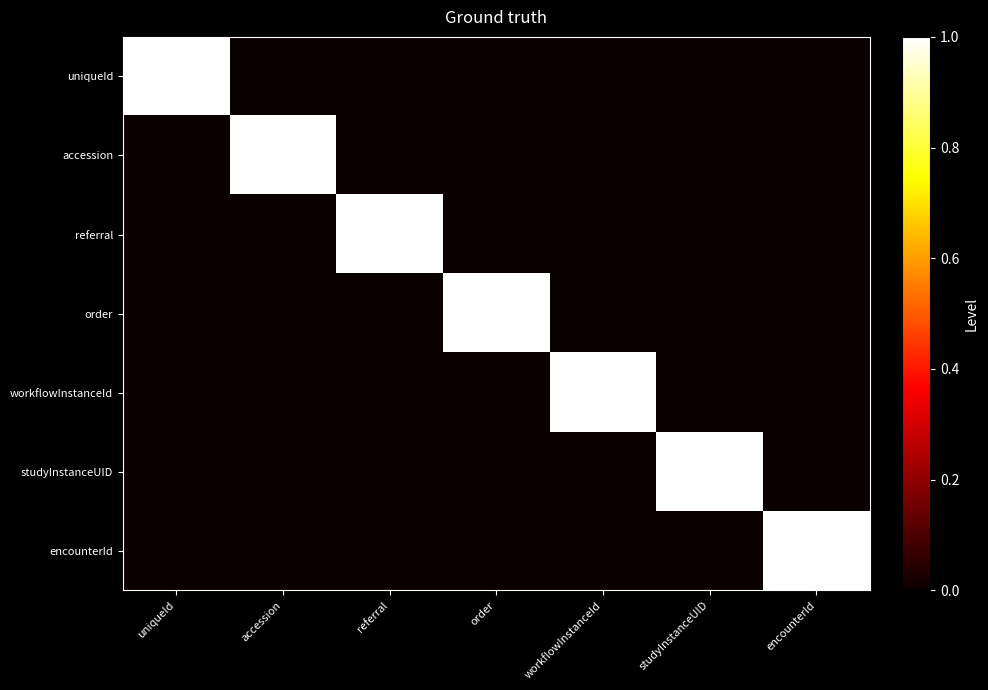

List the series in order of their peak value, lowest first.

uniqueId, accession, referral, order, workflowInstanceId, studyInstanceUID, encounterId